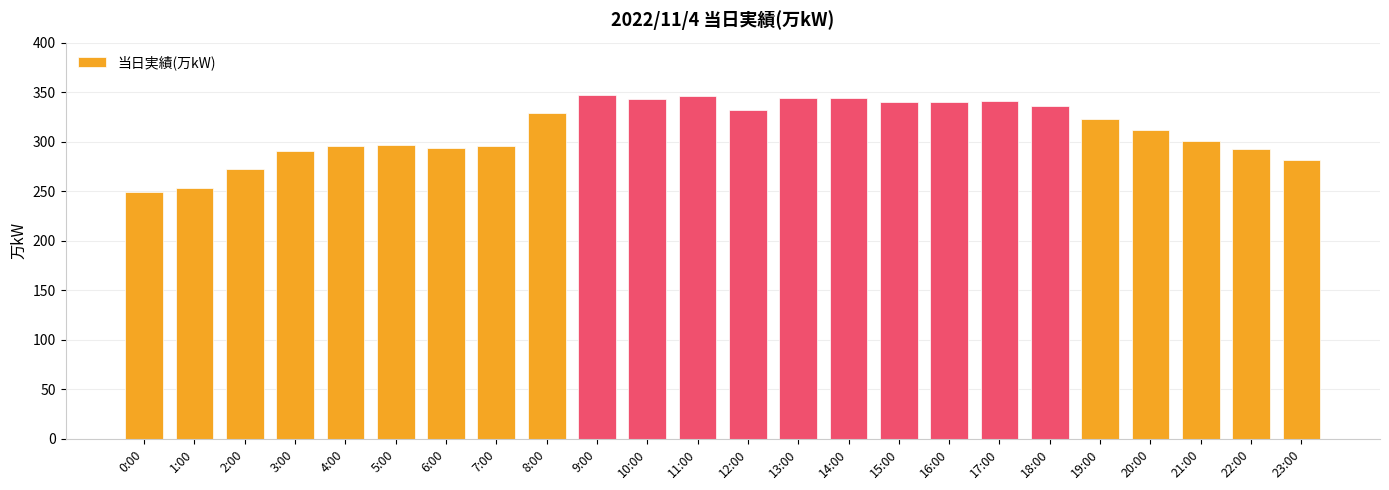

True or false: the data shows 564 at 10:00.

False